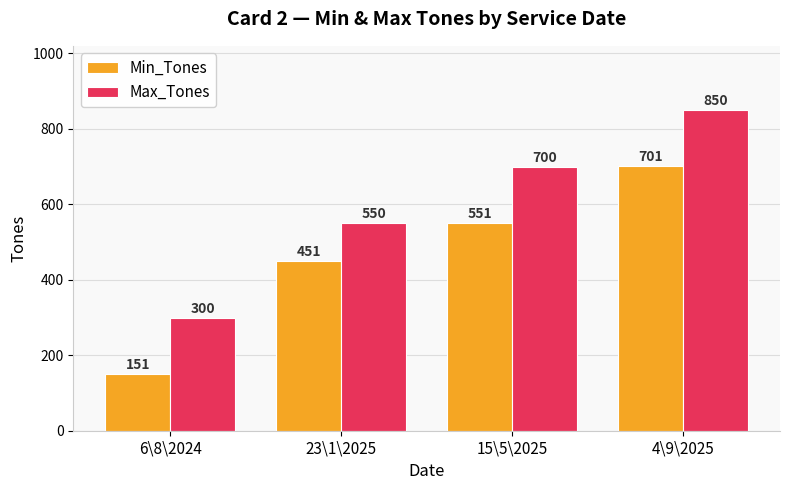

How many bars are there in each group?

2